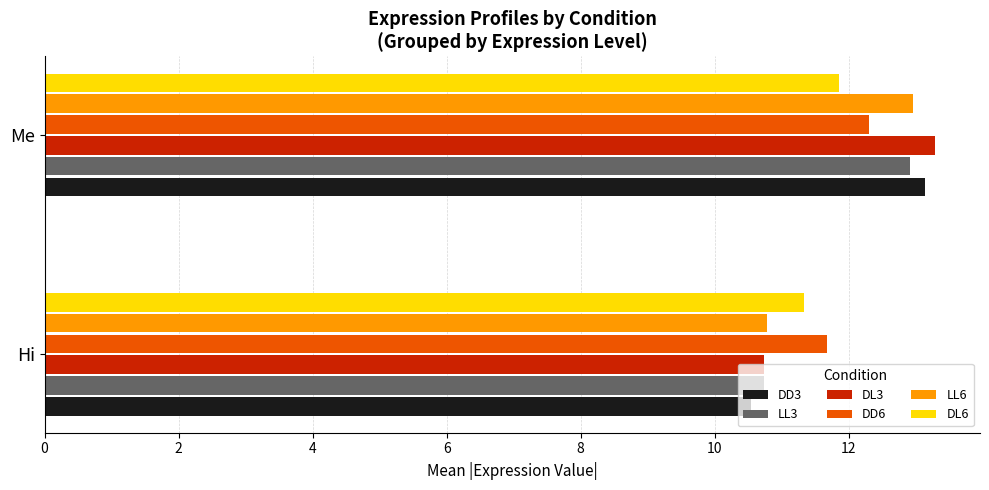

The LL3 series shows 18.5 at Hi. True or false?

False